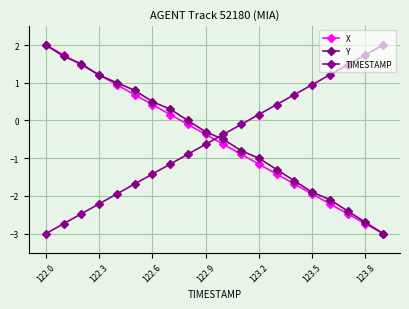

Count the number of categories in the chart.

20